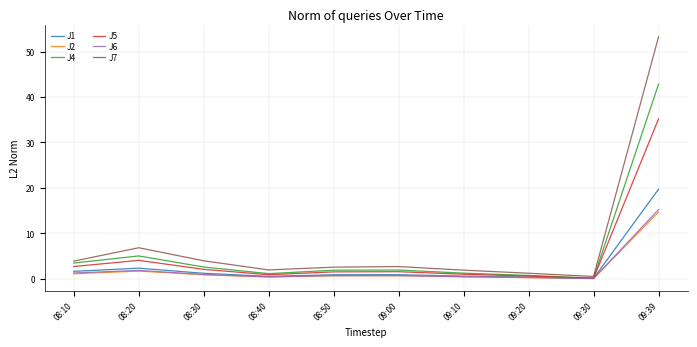

Is the value of J4 at 09:00 greater than the value of J6 at 09:39?

No